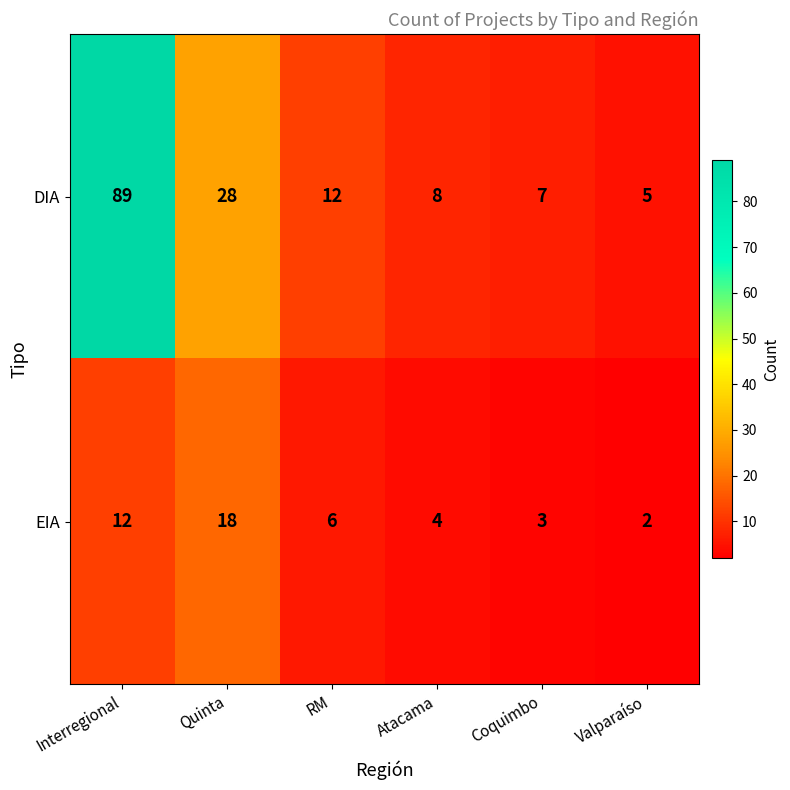

The value of DIA at Interregional is 45. True or false?

False